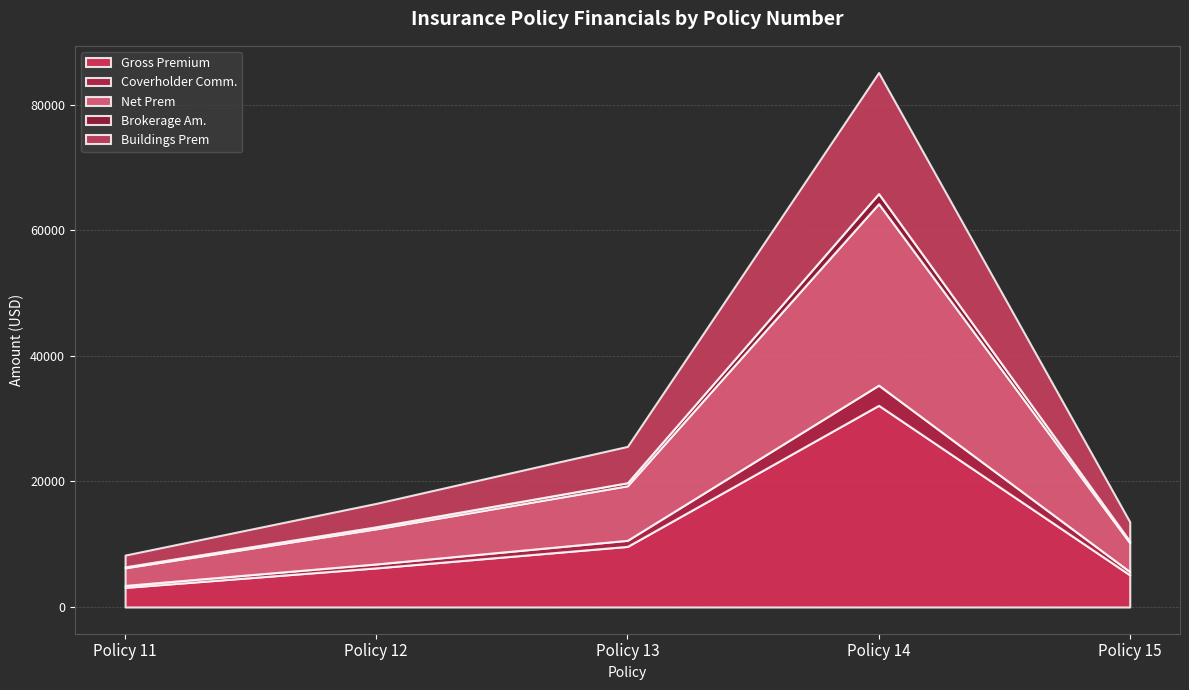

The value of Brokerage Am. at Policy 15 is 256.1. True or false?

True